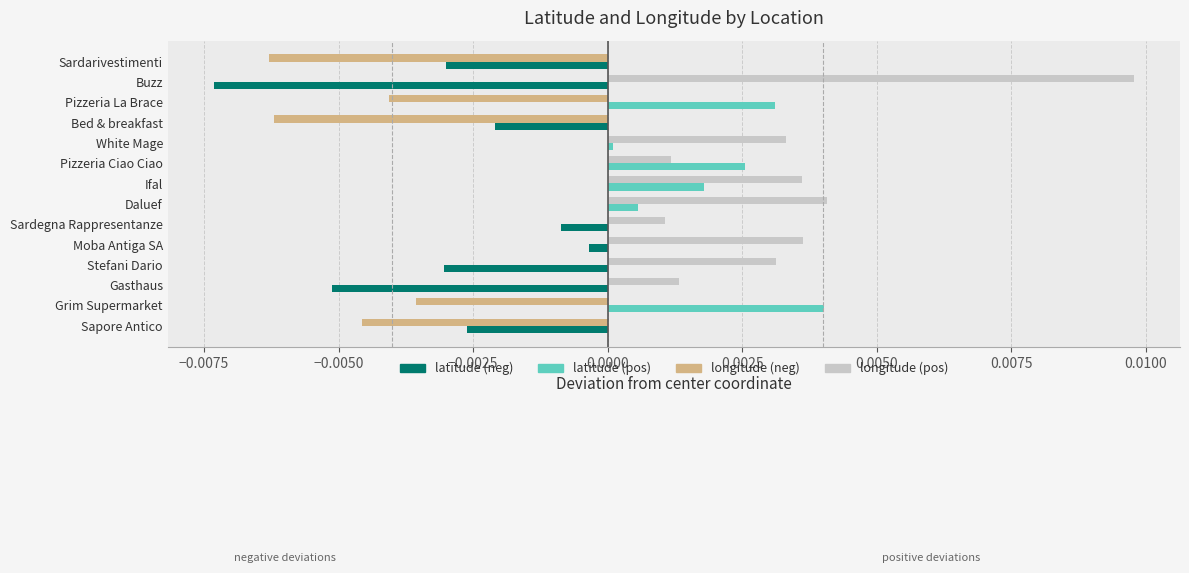

Which series changed the most between White Mage and Sapore Antico?

longitude (neg)